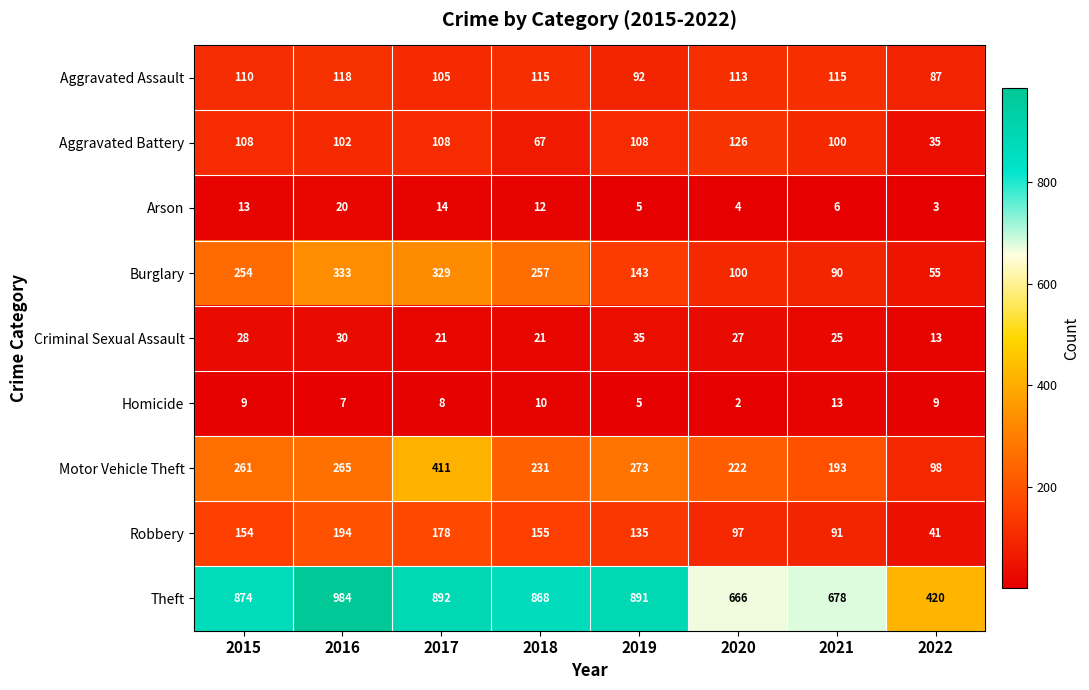

Where is Motor Vehicle Theft nearest to the value 254?

2015